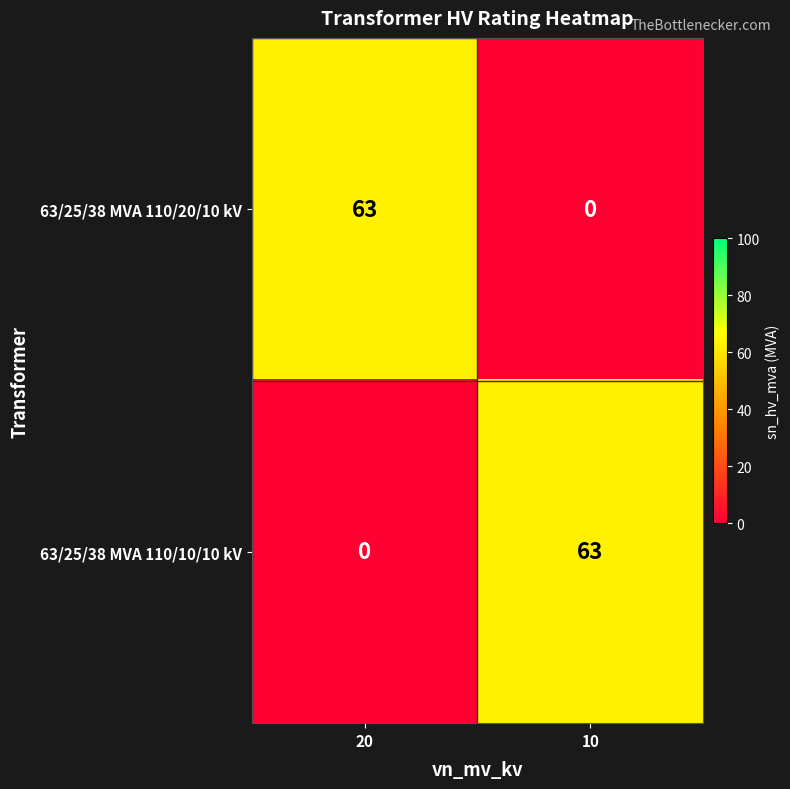

What is the sum of all 63/25/38 MVA 110/10/10 kV values?

63